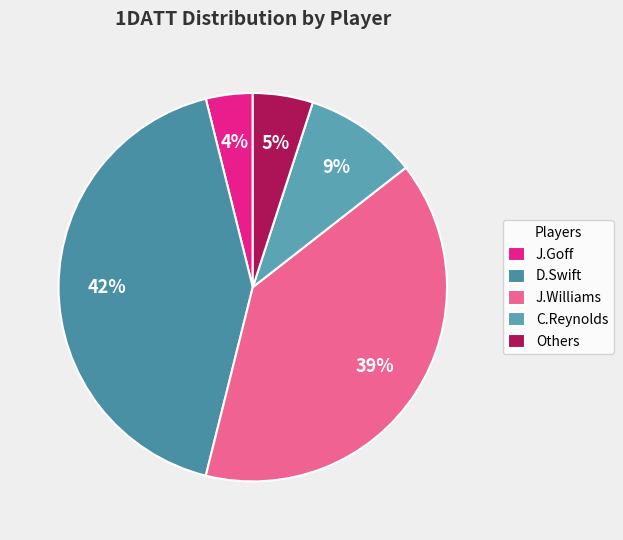

Rank the categories by value from lowest to highest.

J.Goff, Others, C.Reynolds, J.Williams, D.Swift